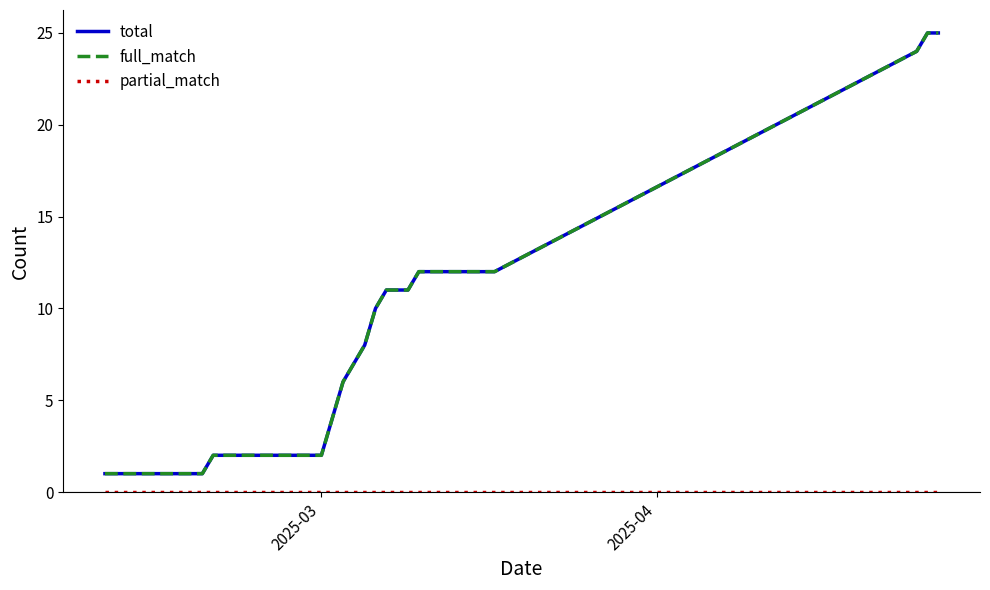

What is the maximum value shown in the chart?

25